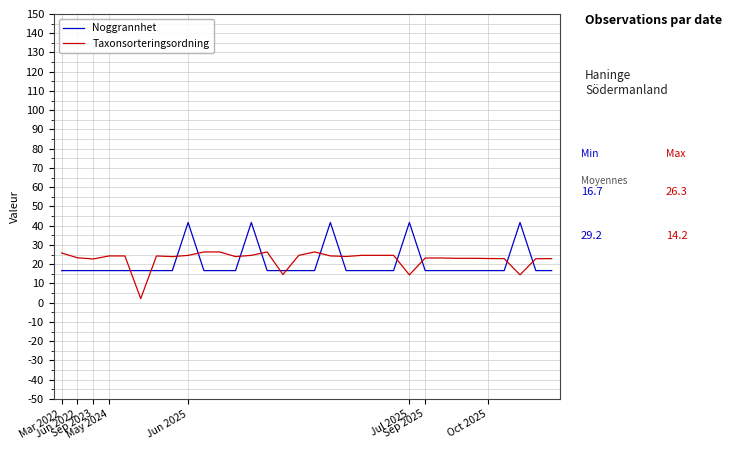

What is the difference between the maximum and minimum values in the Taxonsorteringsordning series?

24.2